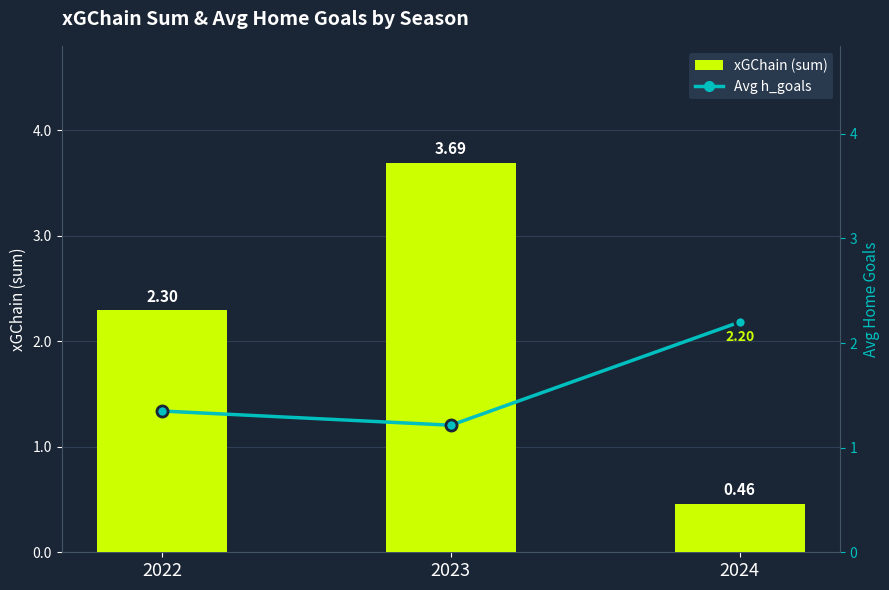

What is the sum of all Avg h_goals values?

4.8